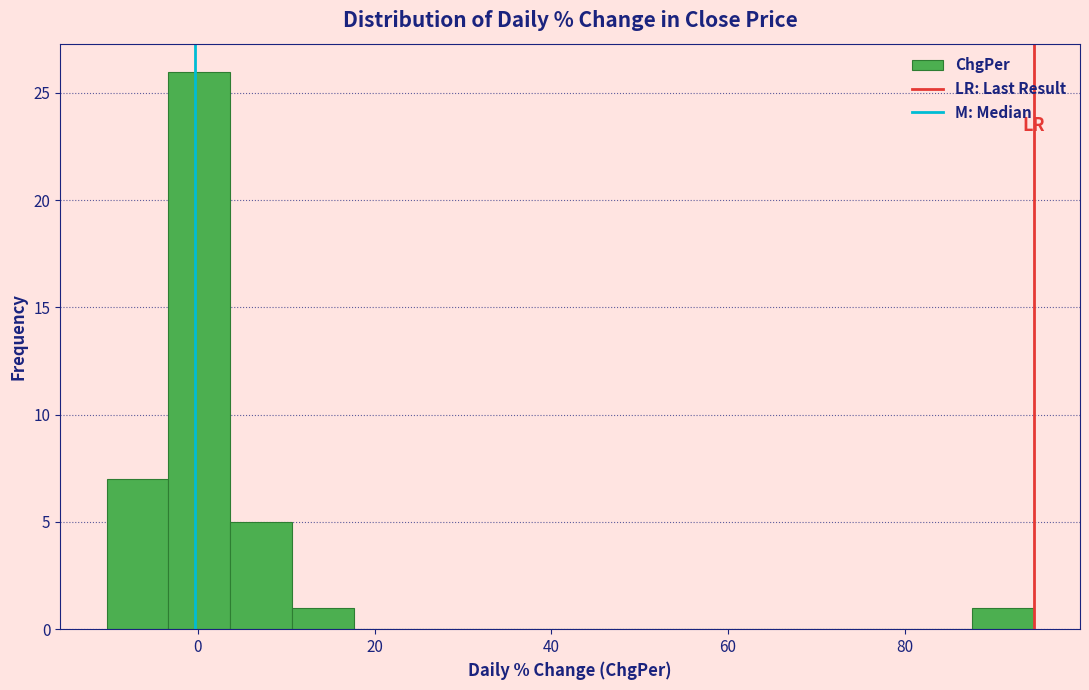

Around what value on the x-axis is the tallest bar? Give the approximate position of its centre, as read against the axis.

0